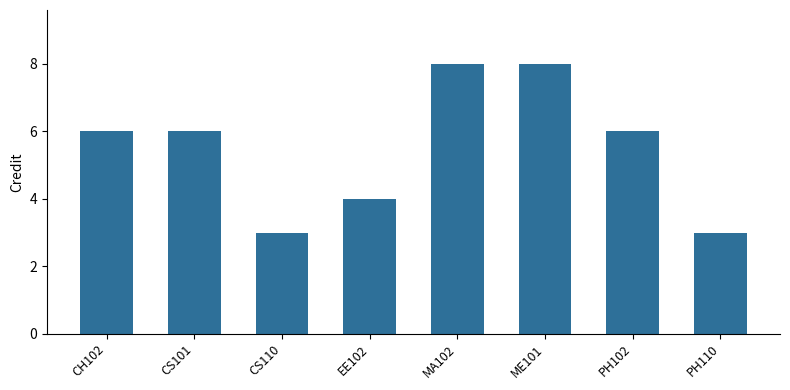

The value at PH110 is 5. True or false?

False